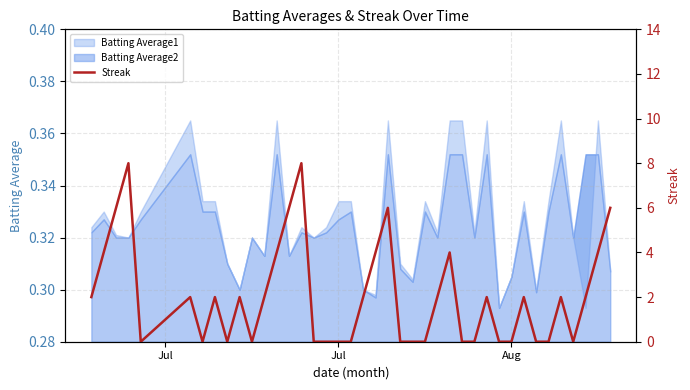

At which label does the data first exceed 2?

Jul